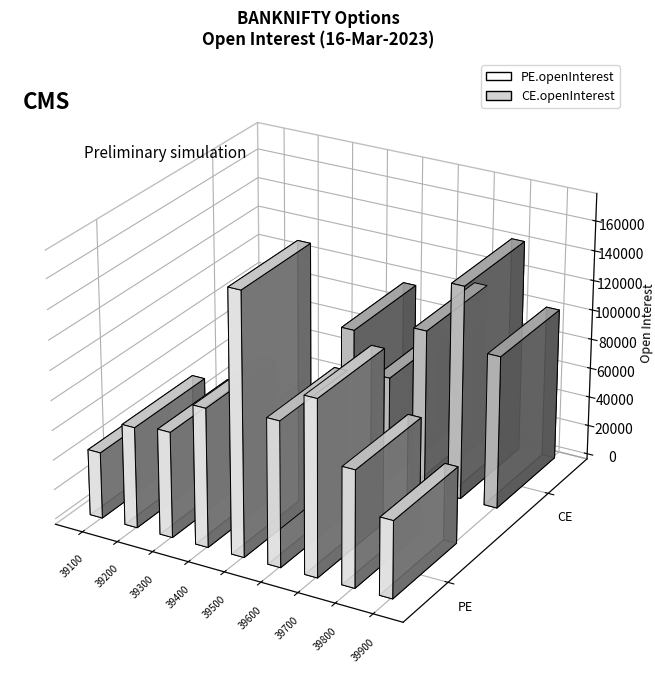

Reading right to left, list all the values displayed in this chart.

PE.openInterest: 39900=51607	39800=77990	39700=117567	39600=97022	39500=174620	39400=92897	39300=70823	39200=67689	39100=44468
CE.openInterest: 39900=102539	39800=143300	39700=107974	39600=70275	39500=96895	39400=20966	39300=12174	39200=8355	39100=2811